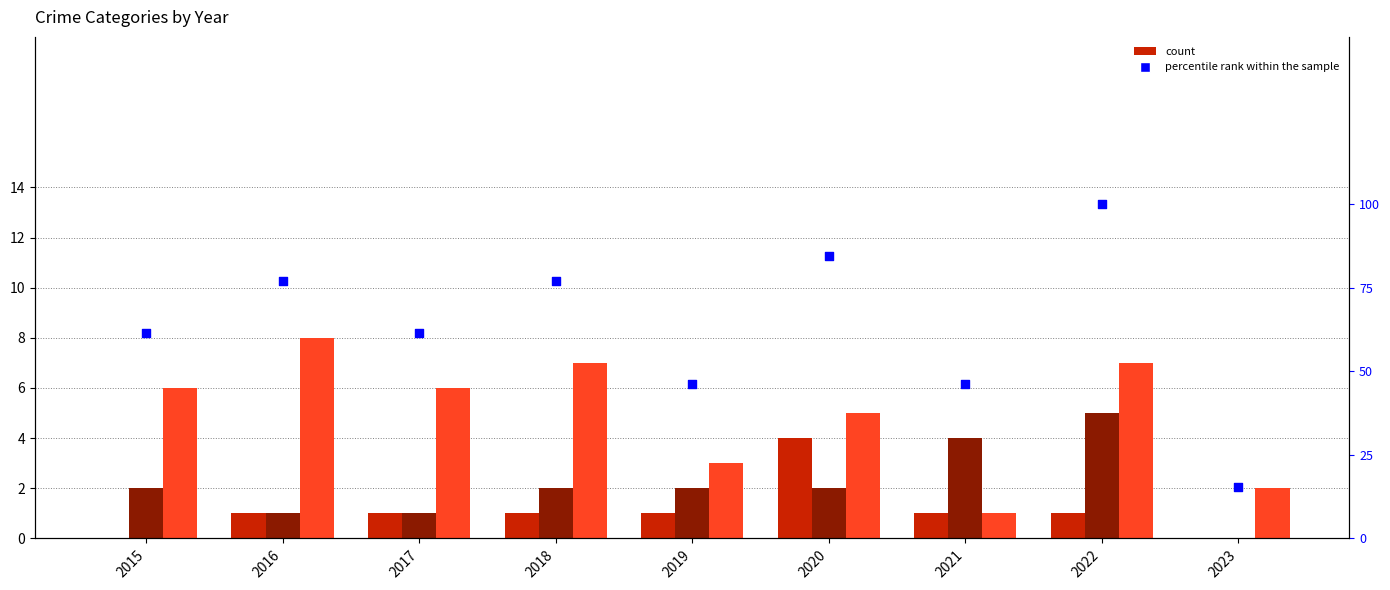

Is the value of Robbery at 2016 greater than the value of Aggravated Assault at 2021?

Yes